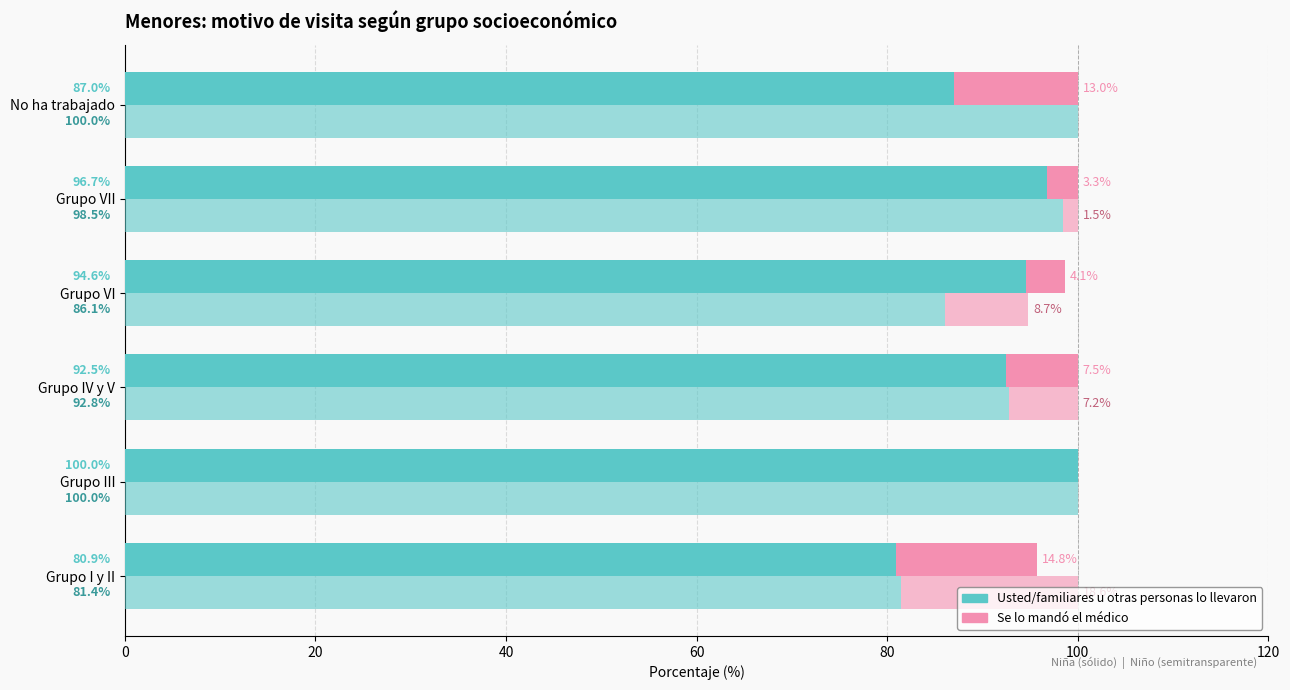

Which series has the largest range (max minus min)?

Usted/familiares (Niña)